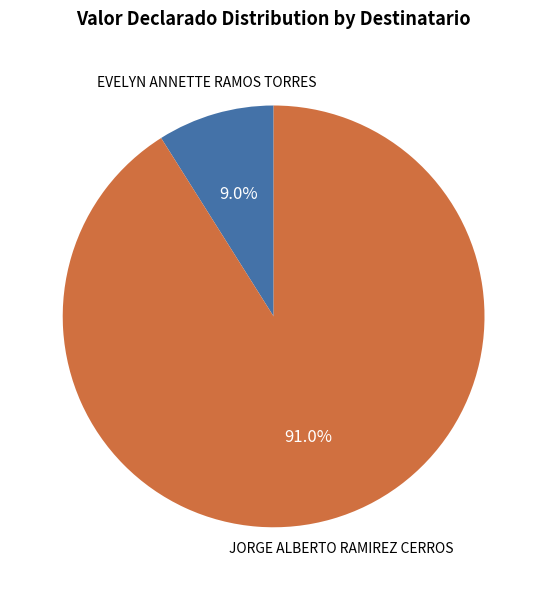

What percentage is NOT represented by EVELYN ANNETTE RAMOS TORRES?

91.0%